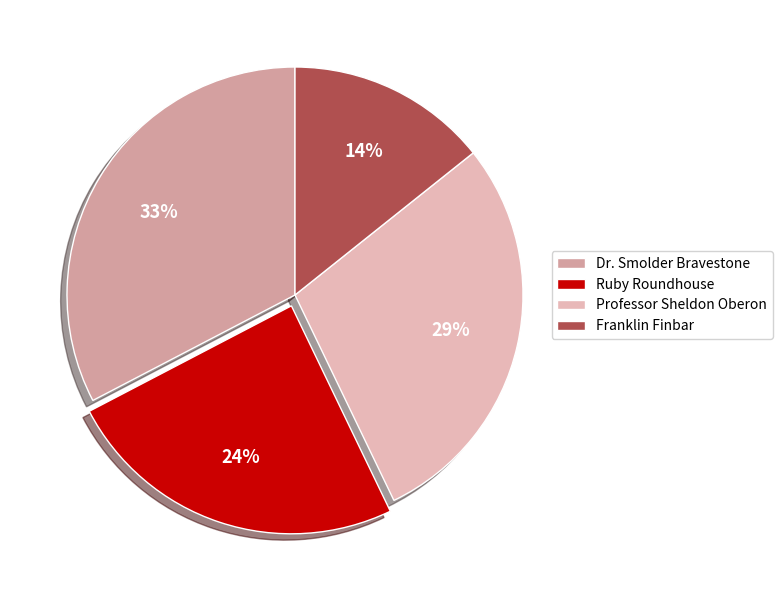

To the nearest percent, what percentage of the pie is Franklin Finbar?

14%